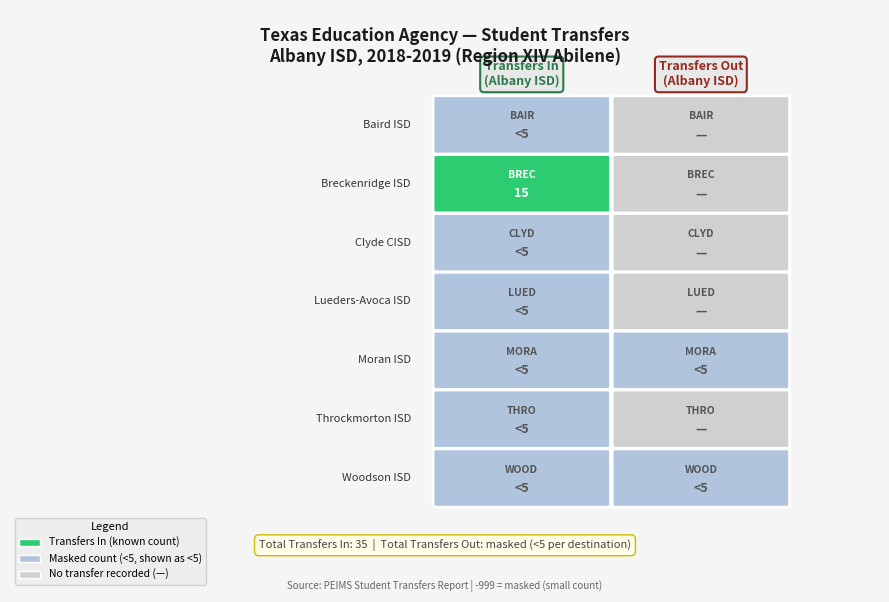

Count the number of data series in this chart.

3